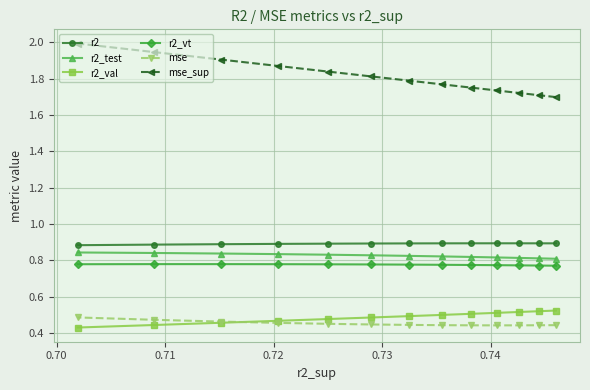

What is the value of the r2_vt point at the 11th from the left?

0.8